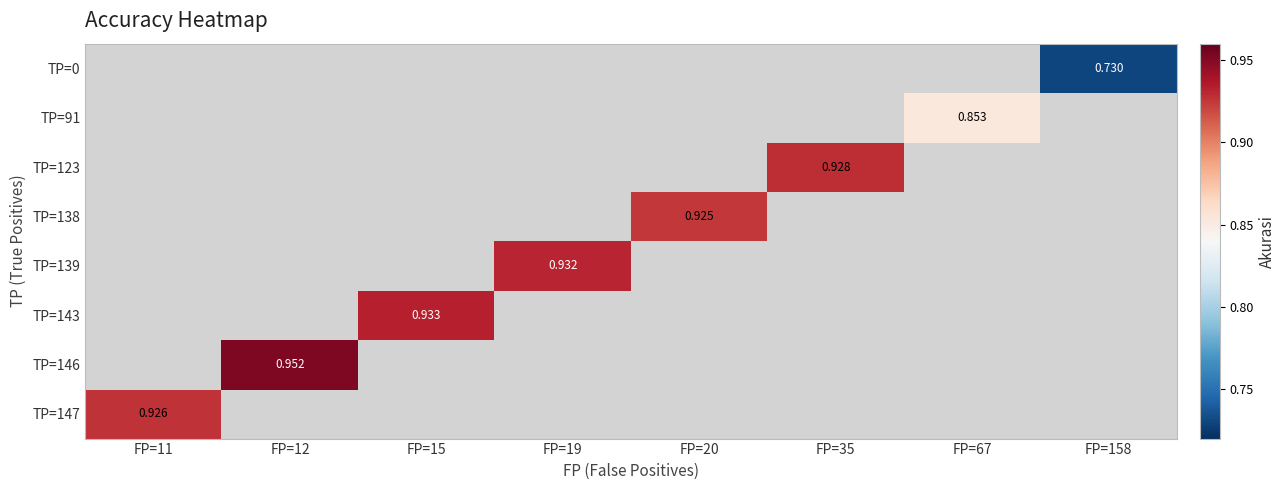

Which has a higher value, FP=15 or FP=12?

FP=12